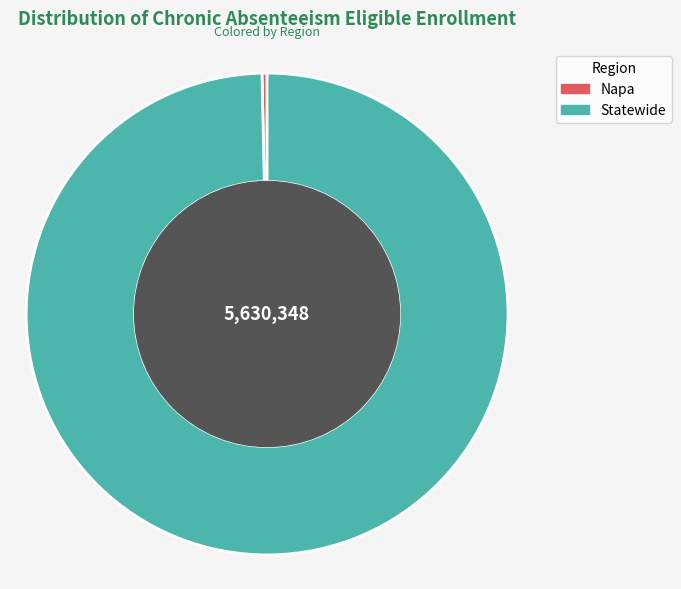

Between Statewide and Napa, which is larger?

Statewide